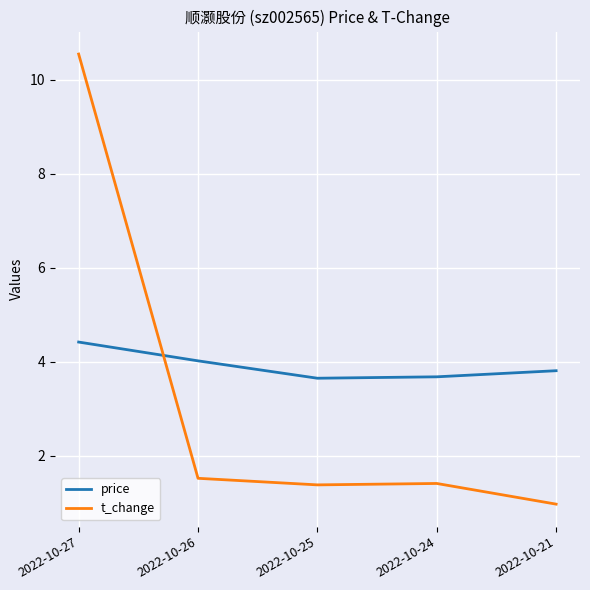

Which series has the widest spread of values?

t_change